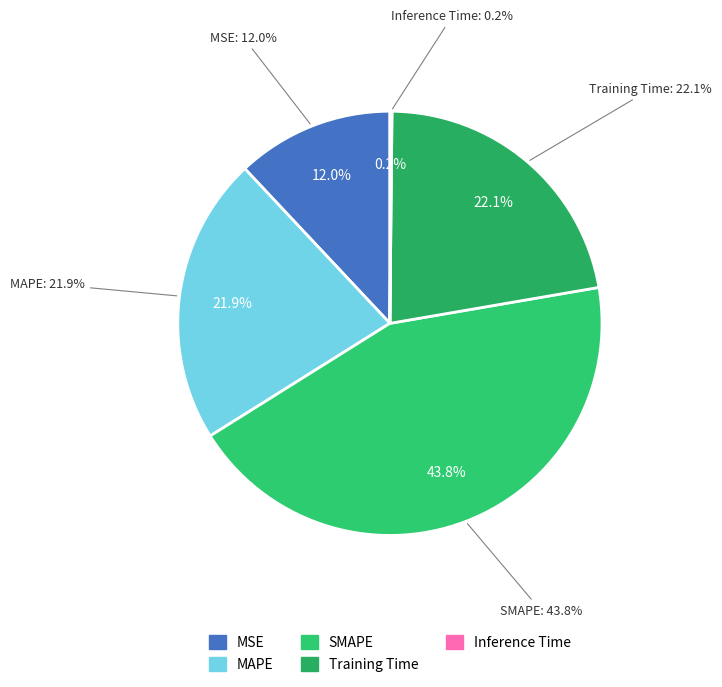

Rank the categories by value from lowest to highest.

Inference Time, MSE, MAPE, Training Time, SMAPE